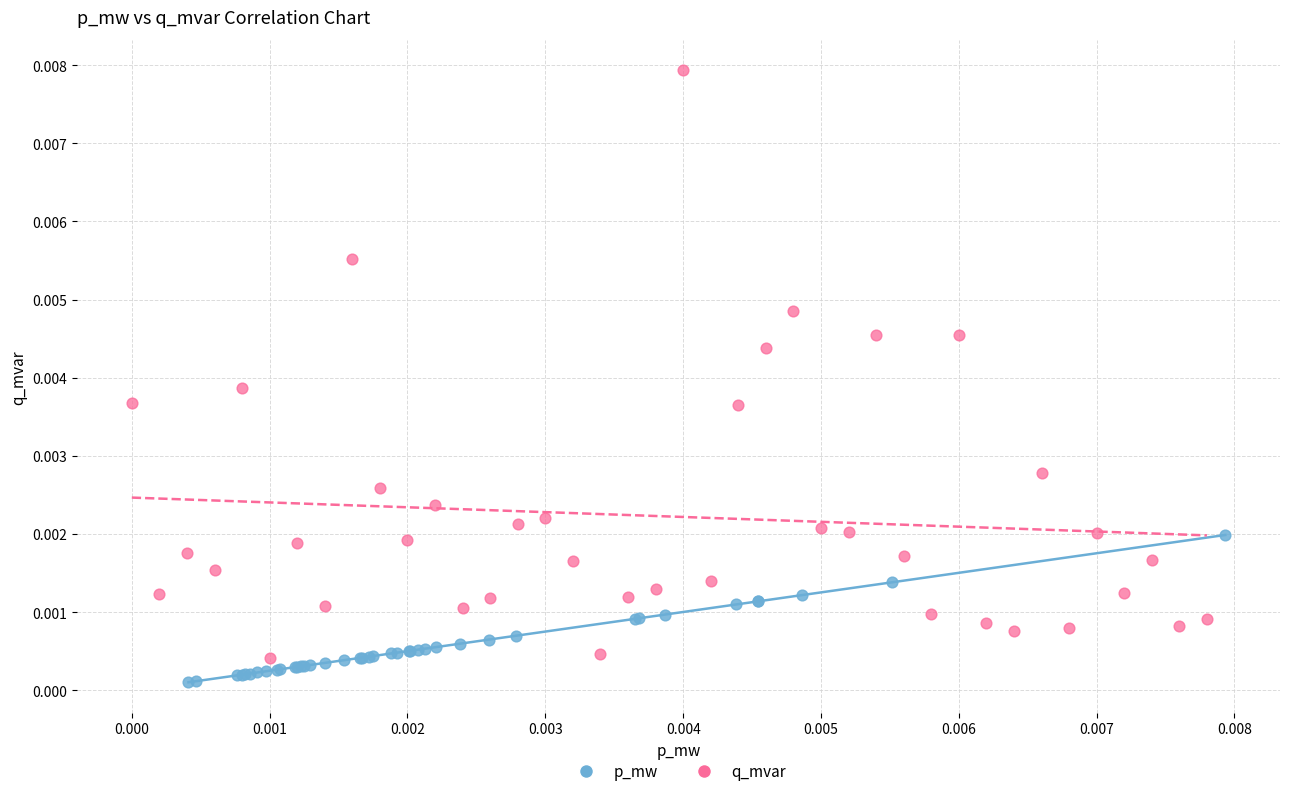

Which series reaches the maximum Y coordinate?

q_mvar